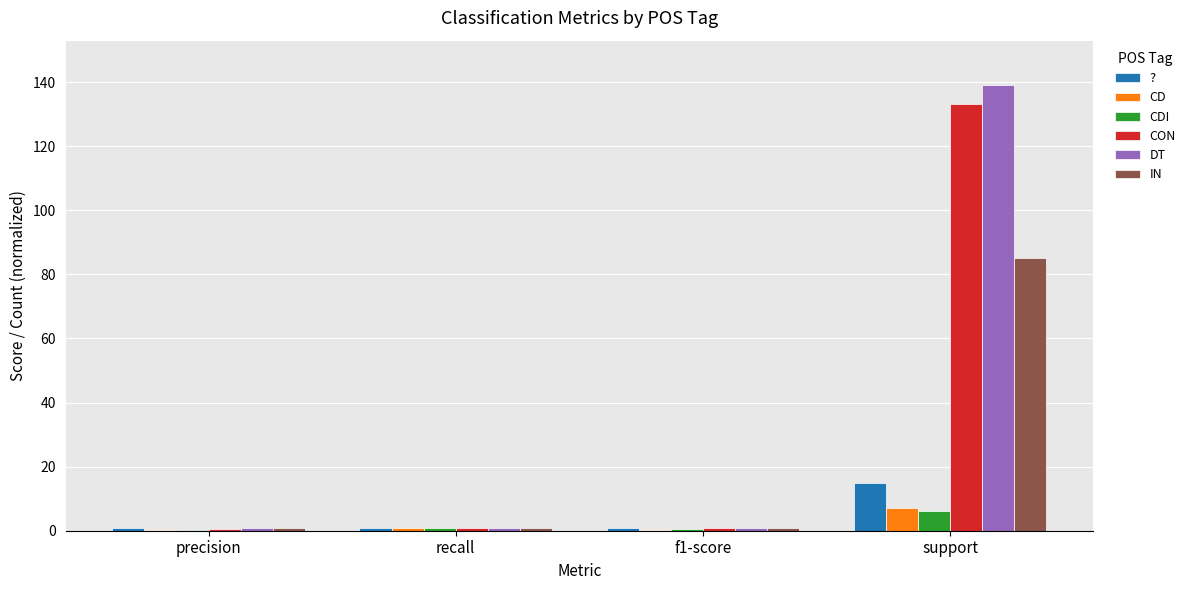

What are all the series names shown in the legend?

?, CD, CDI, CON, DT, IN